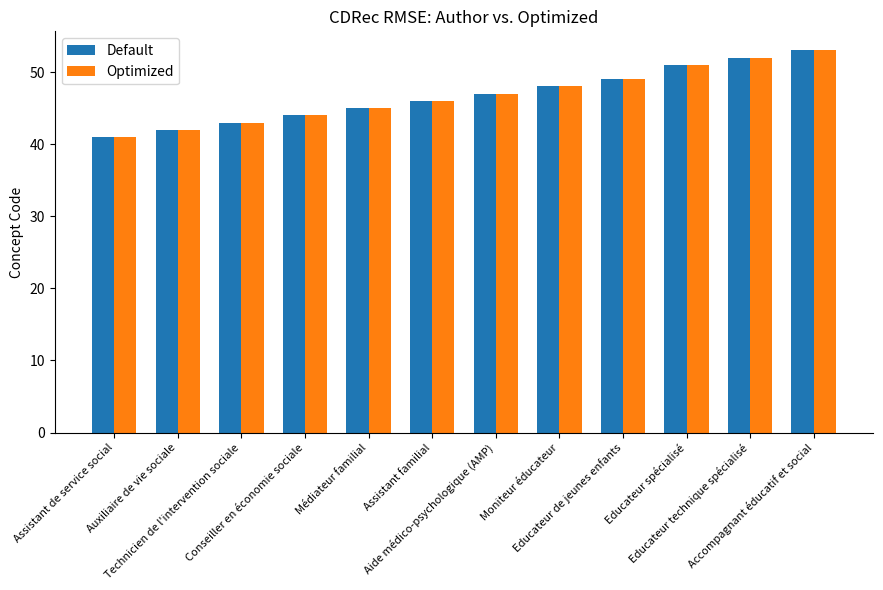

The value of Optimized at Assistant de service social is 41. True or false?

True